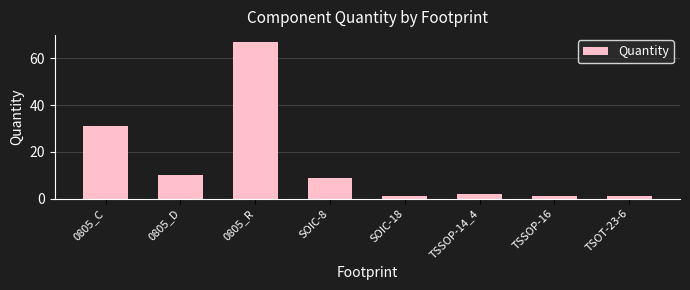

What is the approximate value at 0805_R?

67